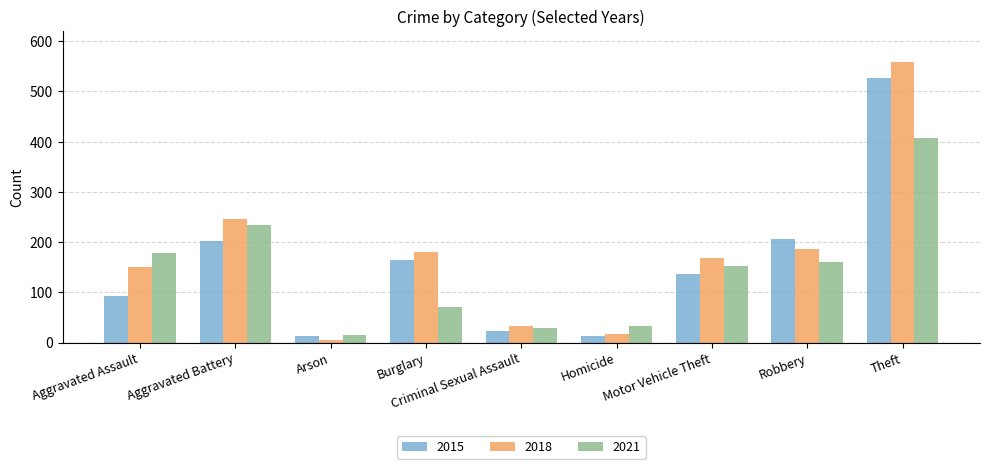

What is the spread (max minus min) of values at Criminal Sexual Assault?

9